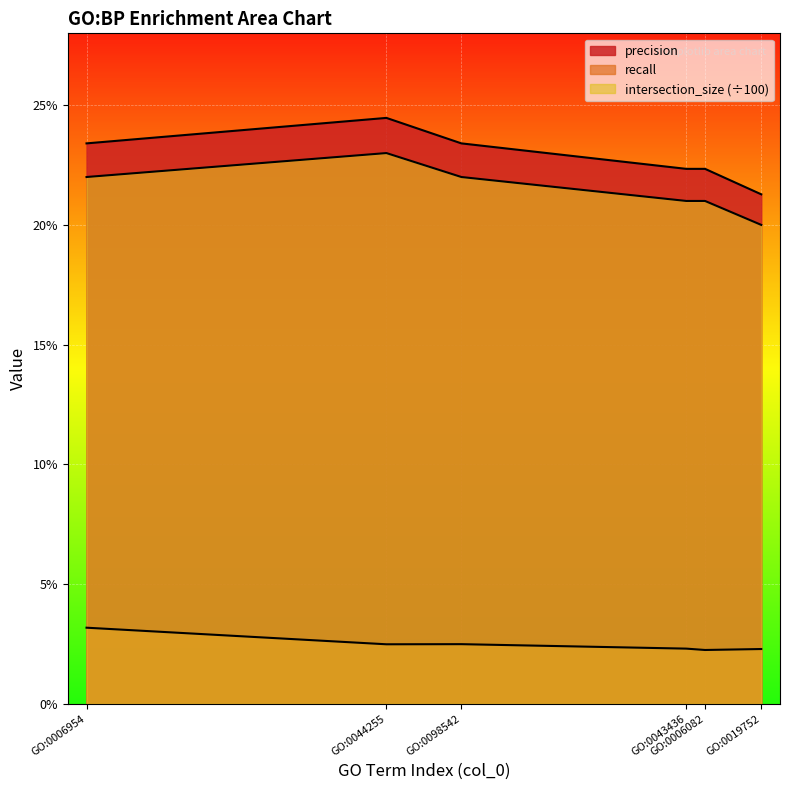

Is it true that intersection_size equals 0.1 at GO:0044255?

False